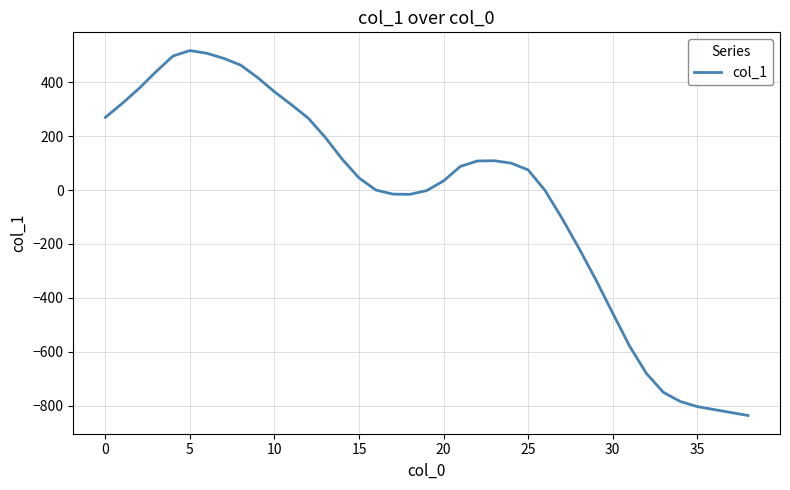

What is the minimum value shown in the chart?

-837